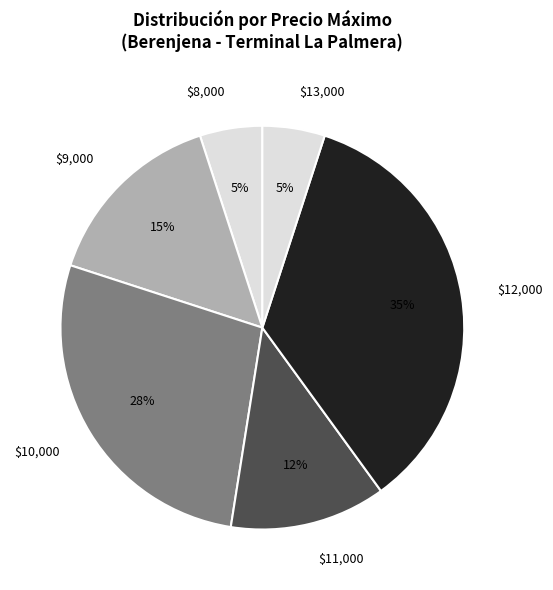

To the nearest percent, what is the average slice percentage?

17%